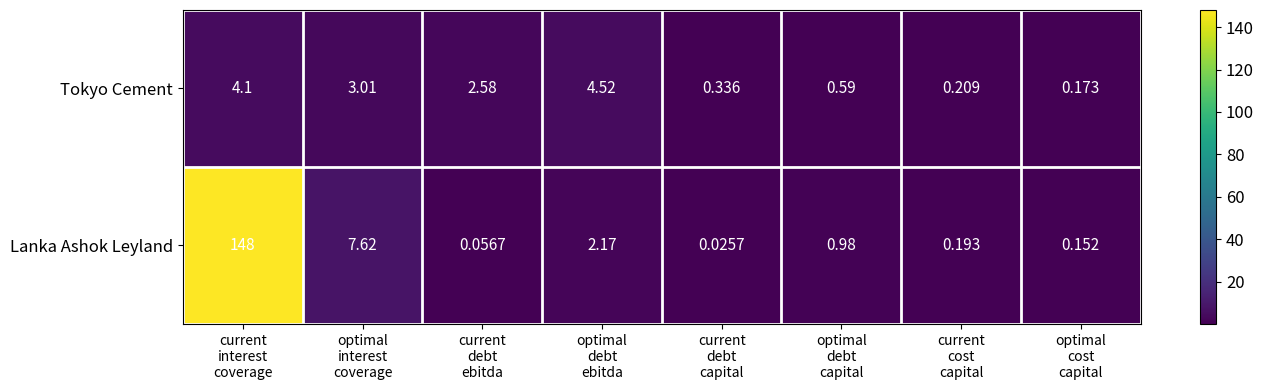

List the series in order of their overall mean, lowest first.

Tokyo Cement, Lanka Ashok Leyland